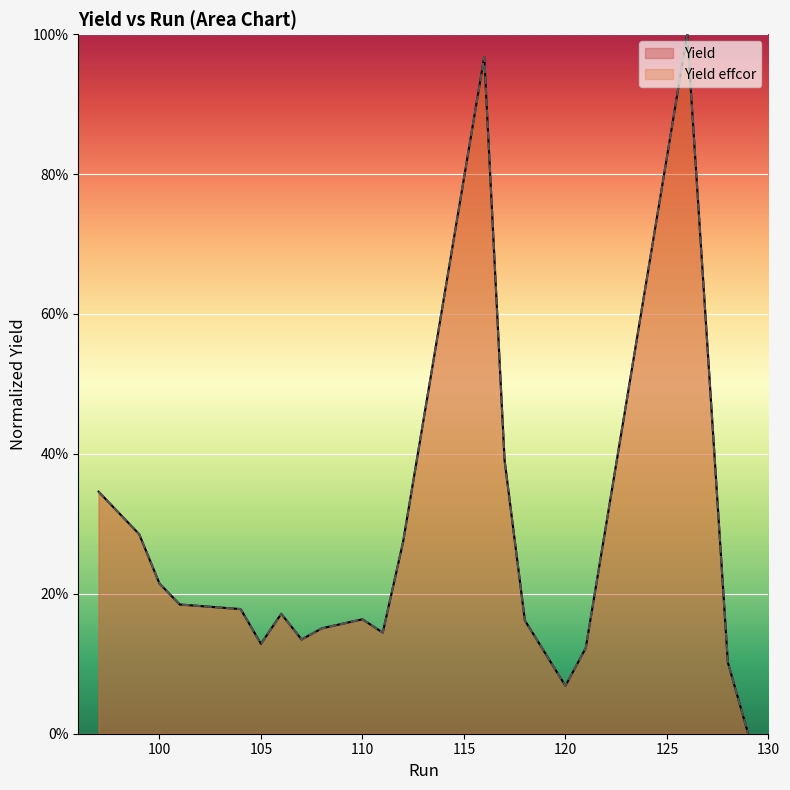

What is the average value of the Yield series?

0.3